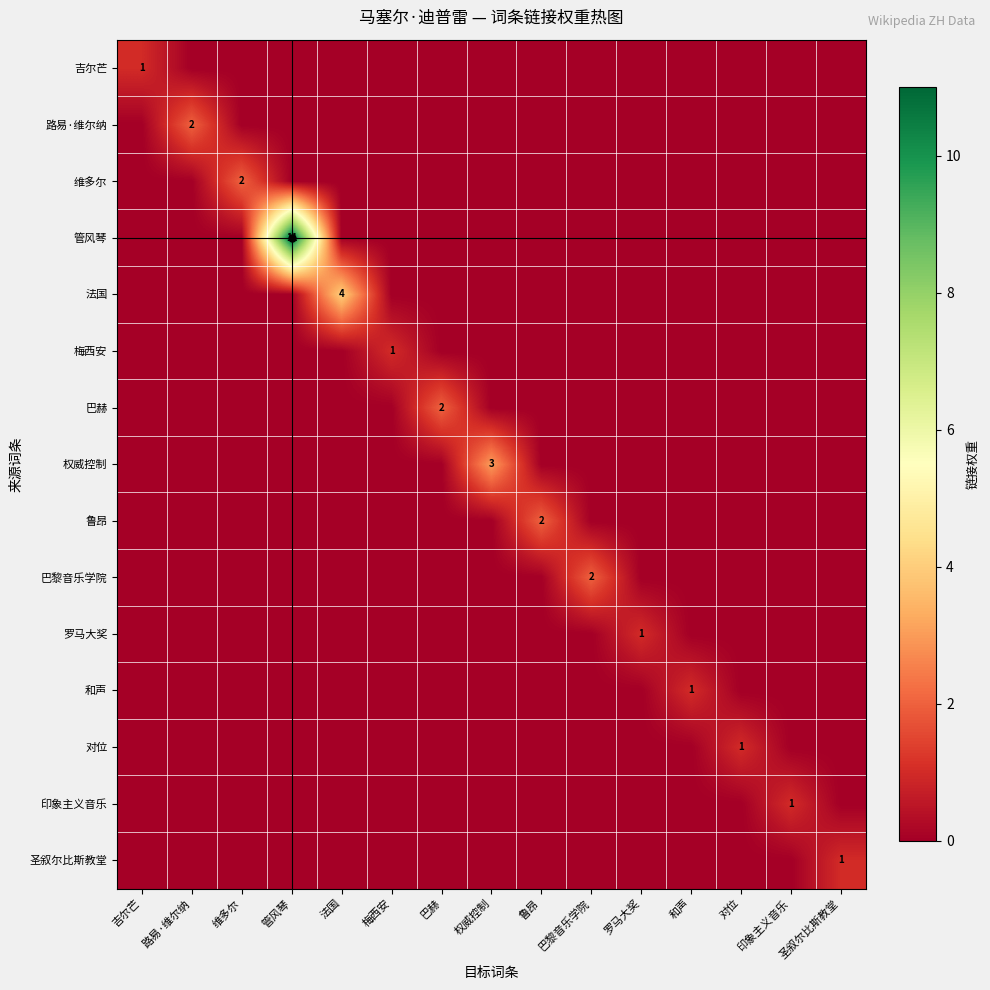

The 罗马大奖 series shows 0 at 路易·维尔纳. True or false?

True